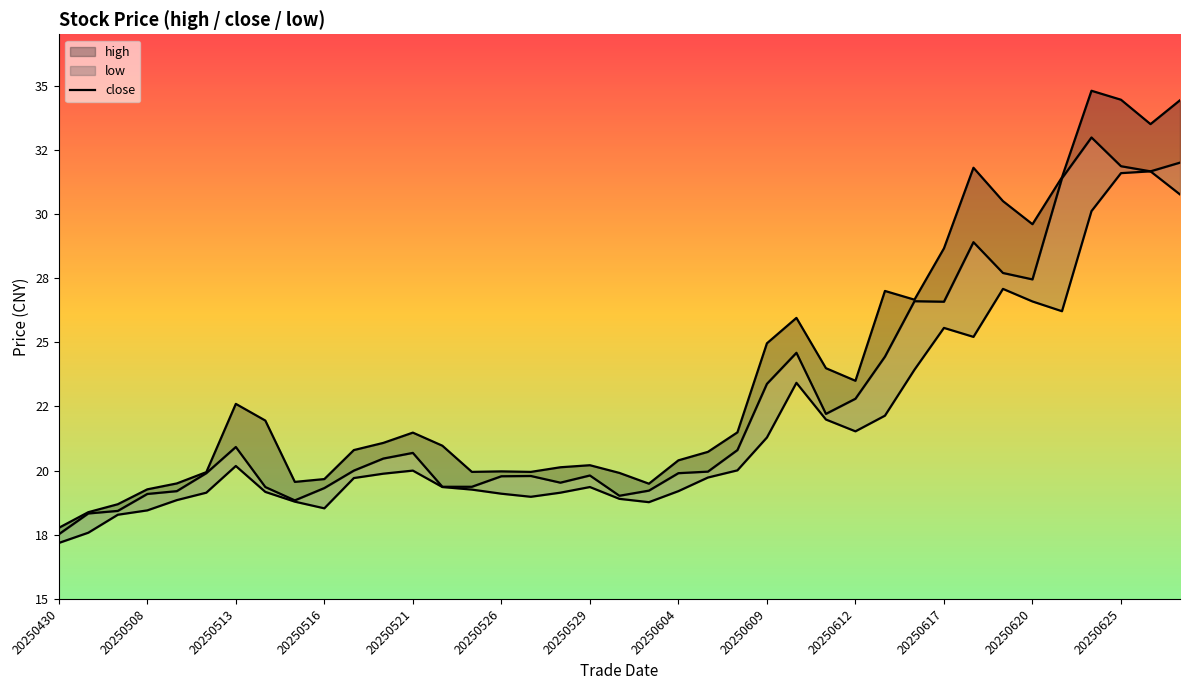

At which category is the sum across all series the highest?

20250625